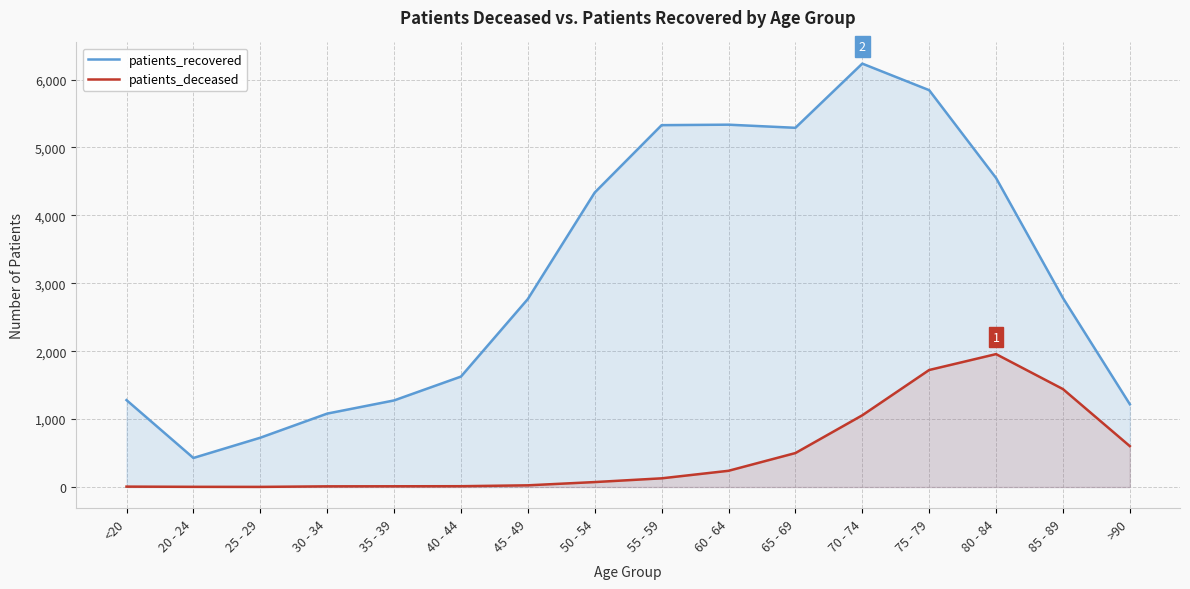

What value does the patients_deceased series have at 55 - 59?

128